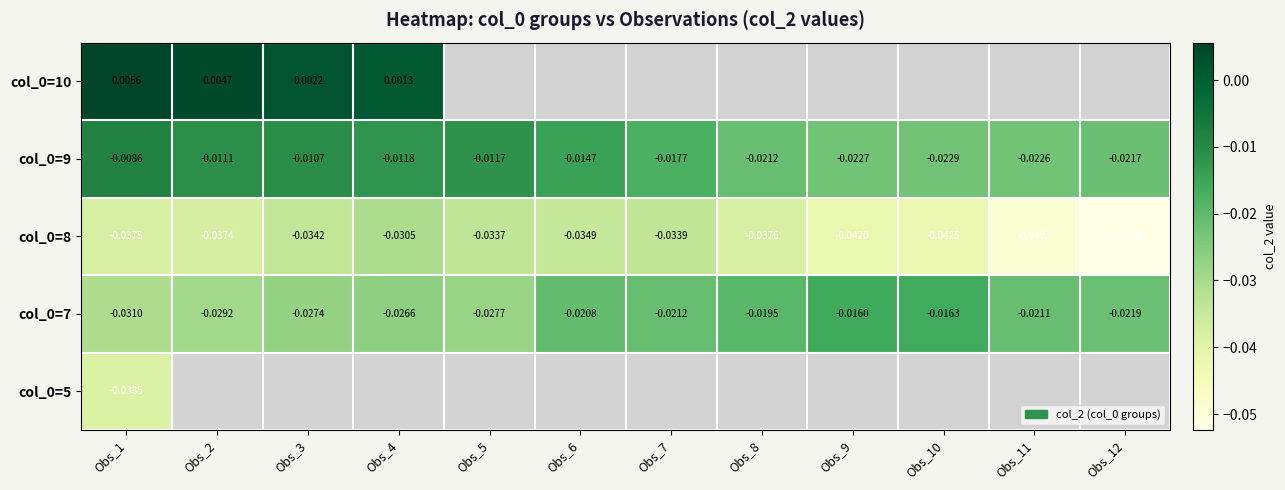

What is the minimum value shown in the chart?

-0.1